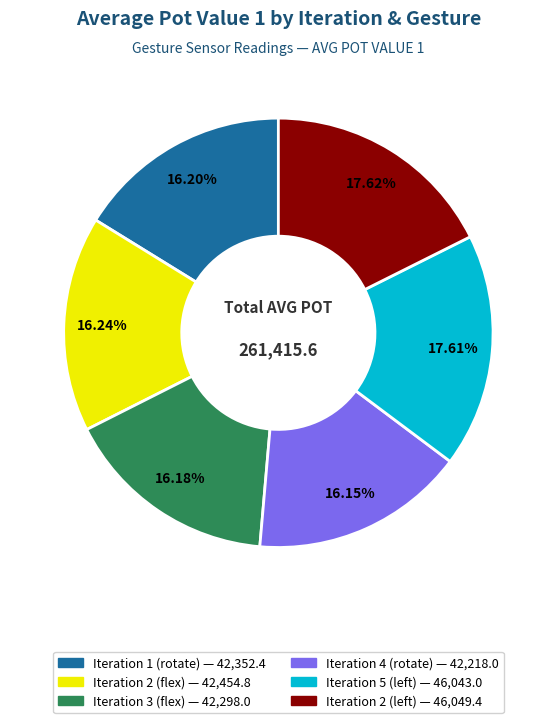

Approximately how many times larger is the value at Iteration 3 (flex) compared to Iteration 2 (flex)?

1.0